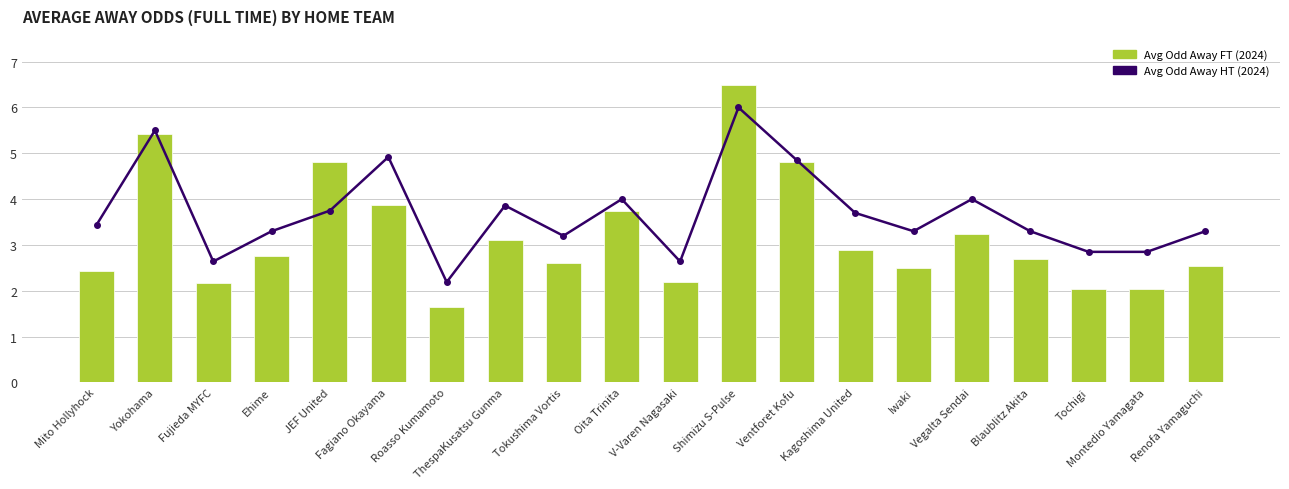

What is the difference between the maximum and minimum values in the Avg Odd Away HT (2024) series?

3.8